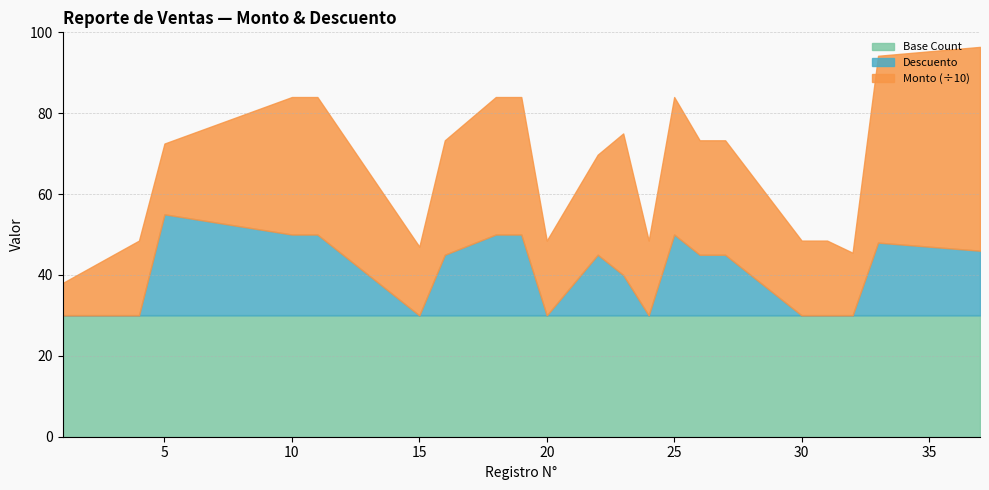

Is it true that Descuento equals 13.2 at 15?

False